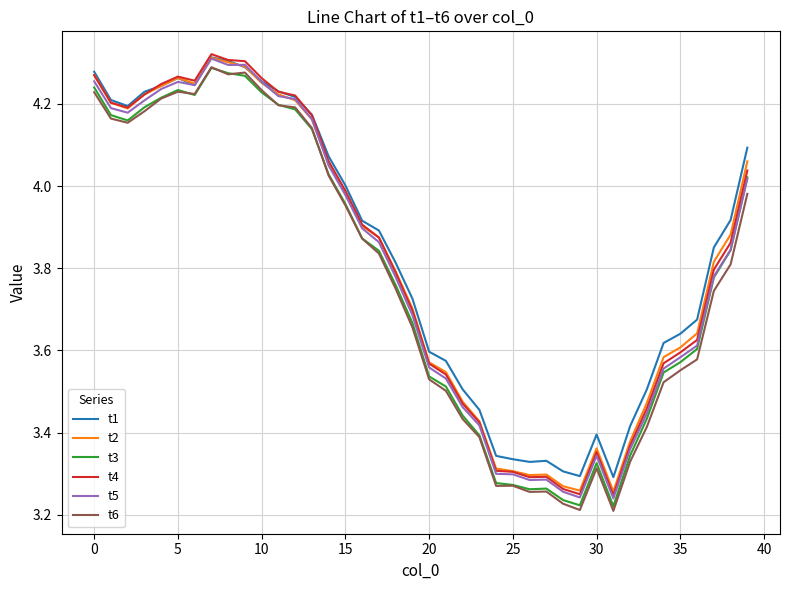

Which series has the widest spread of values?

t6